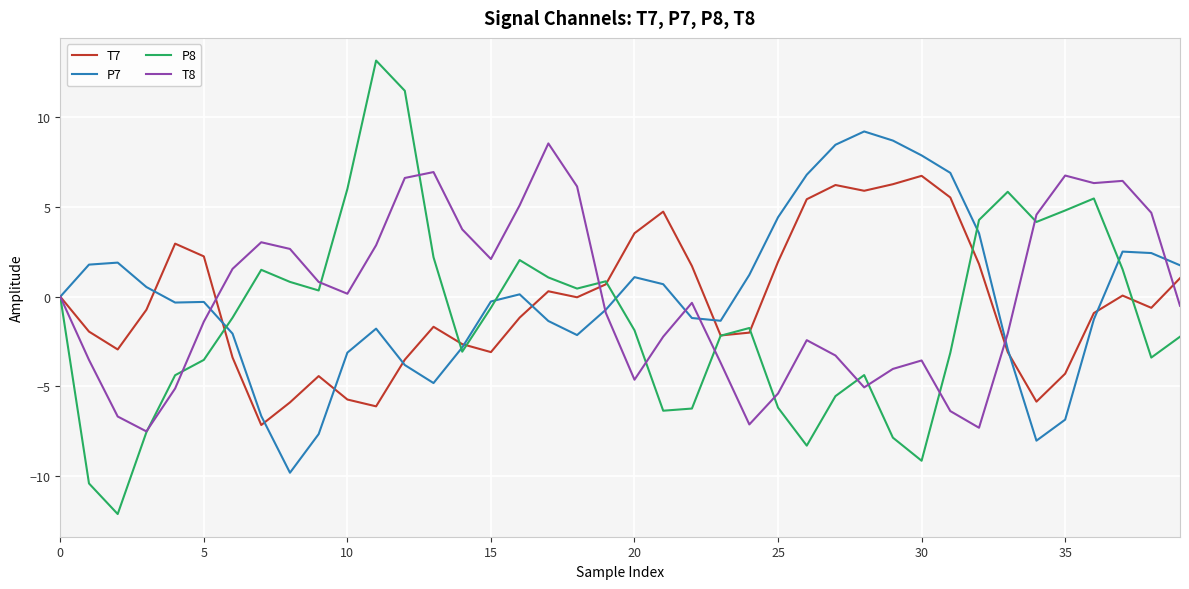

What is the highest value of the P7 series?

9.2